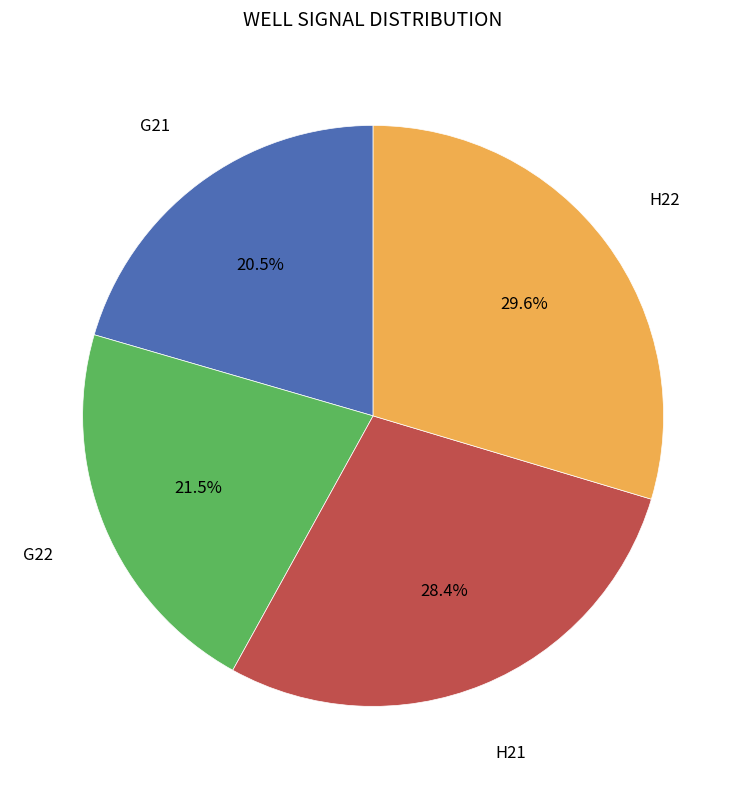

Do H22 and H21 together represent more than half of the pie?

Yes